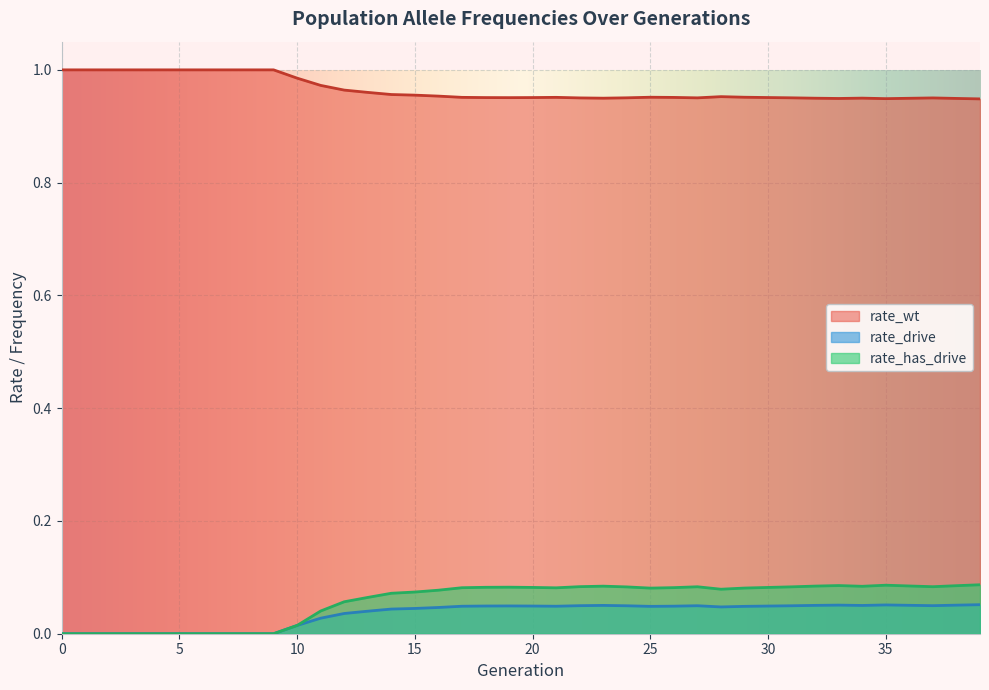

Reading right to left, extract all data points from this chart.

rate_wt: 0.9	0.9	1.0	0.9	0.9	0.9	0.9	0.9	1.0	1.0	1.0	1.0	1.0	1.0	1.0	1.0	0.9	1.0	1.0	1.0	1.0	1.0	1.0	1.0	1.0	1.0	1.0	1.0	1.0	1.0	1.0	1.0	1.0	1.0	1.0	1.0	1.0	1.0	1.0	1.0
rate_drive: 0.1	0.1	0.0	0.1	0.1	0.1	0.1	0.1	0.0	0.0	0.0	0.0	0.0	0.0	0.0	0.0	0.1	0.0	0.0	0.0	0.0	0.0	0.0	0.0	0.0	0.0	0.0	0.0	0.0	0.0	0.0	0.0	0.0	0.0	0.0	0.0	0.0	0.0	0.0	0.0
rate_has_drive: 0.1	0.1	0.1	0.1	0.1	0.1	0.1	0.1	0.1	0.1	0.1	0.1	0.1	0.1	0.1	0.1	0.1	0.1	0.1	0.1	0.1	0.1	0.1	0.1	0.1	0.1	0.1	0.1	0.0	0.0	0.0	0.0	0.0	0.0	0.0	0.0	0.0	0.0	0.0	0.0